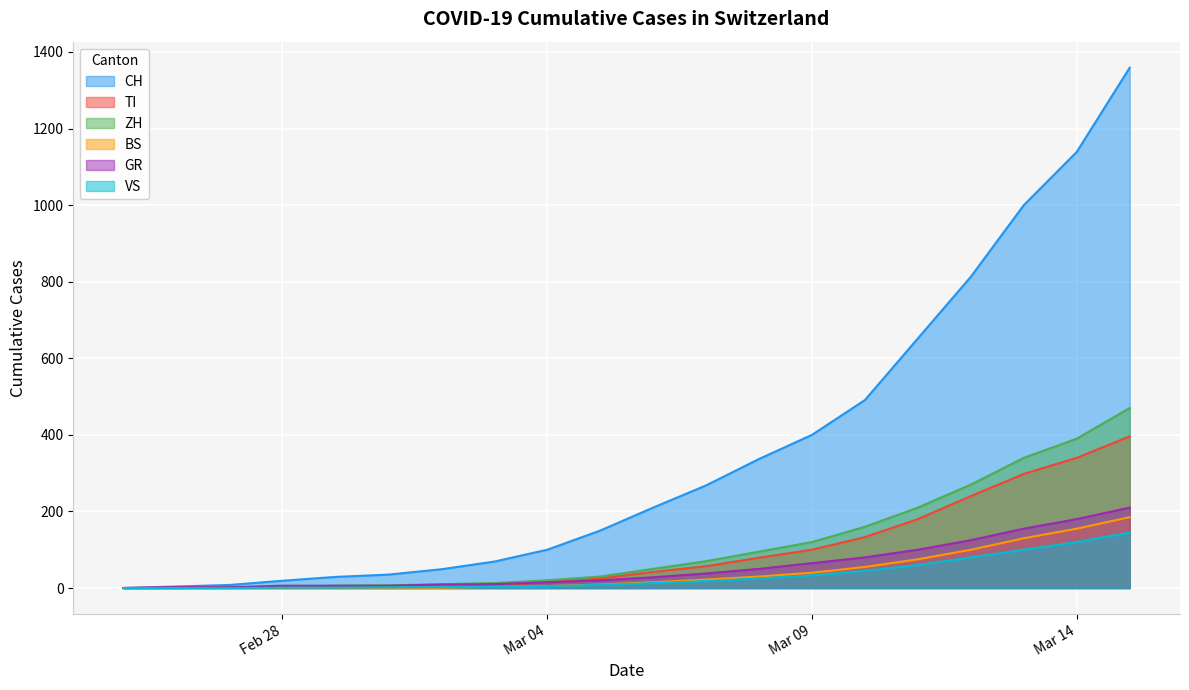

Which series has the largest range (max minus min)?

CH